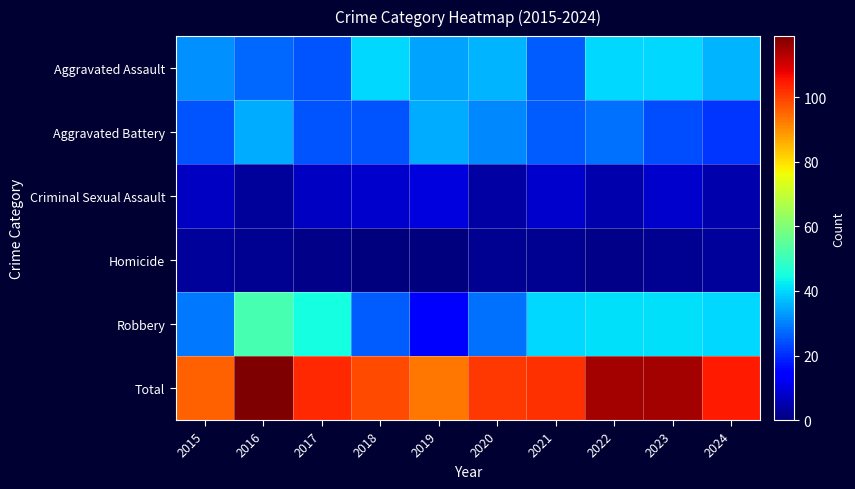

Which series has the largest total across all categories?

Total